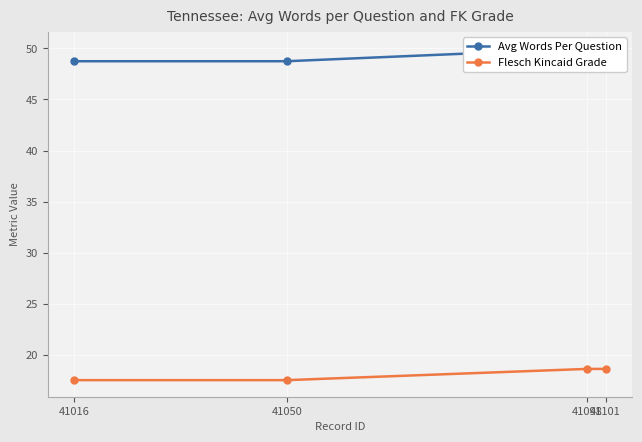

Between 41098 and 41101, which series saw the biggest shift?

Avg Words Per Question